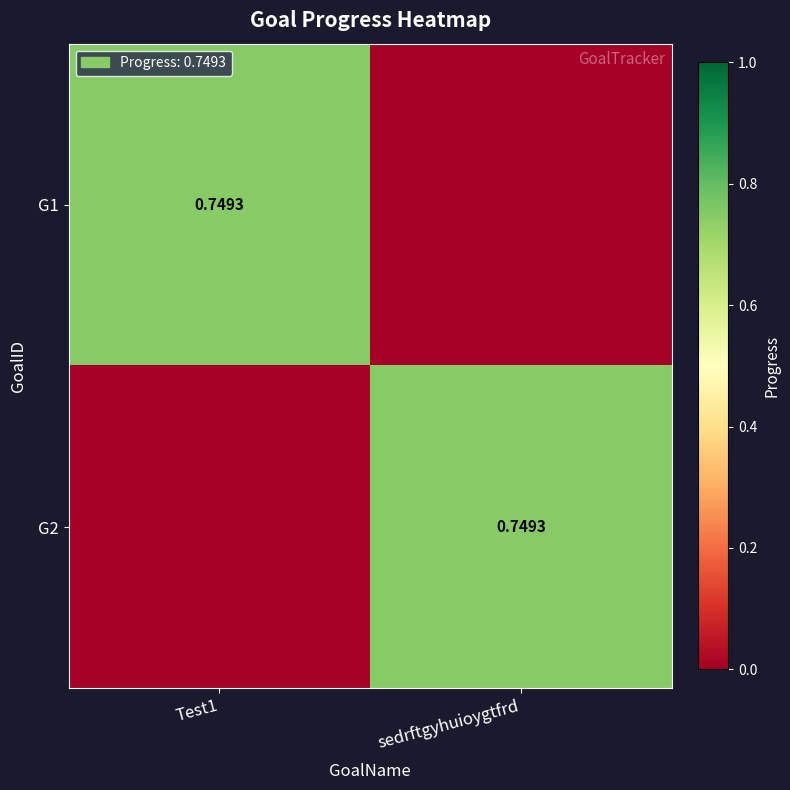

Rank the series at Test1 from highest to lowest value.

G1, G2